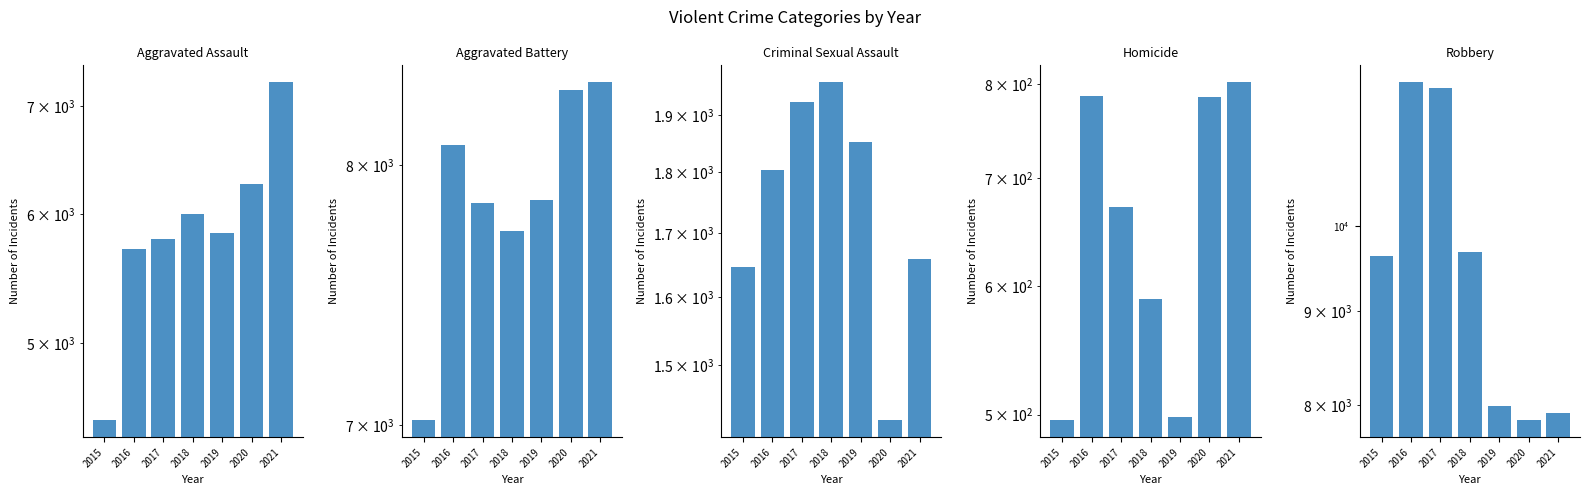

What is the difference between the second highest and minimum values in the Criminal Sexual Assault series?

500